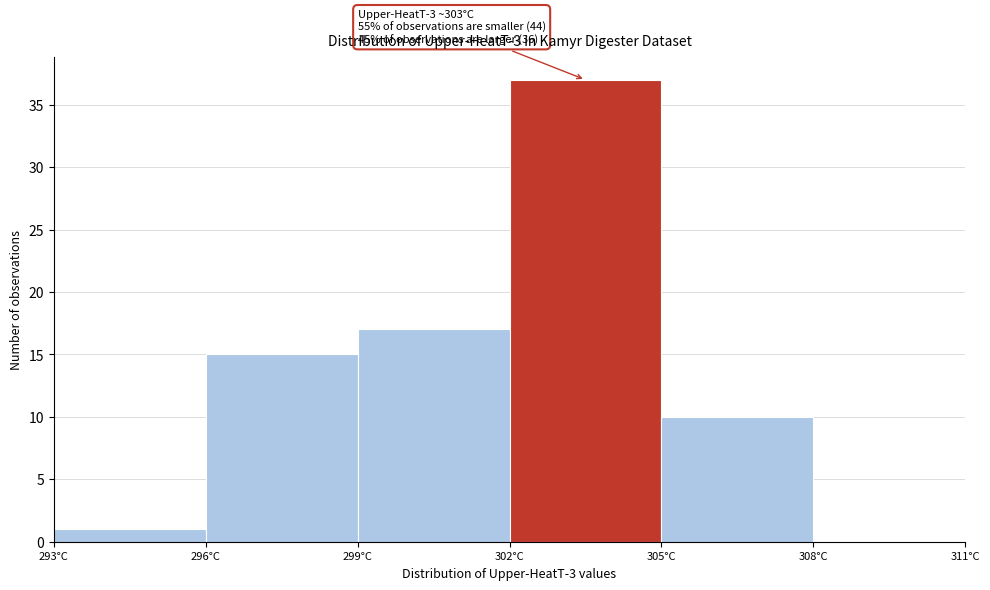

Which range on the x-axis has the tallest bar?

302 to 305